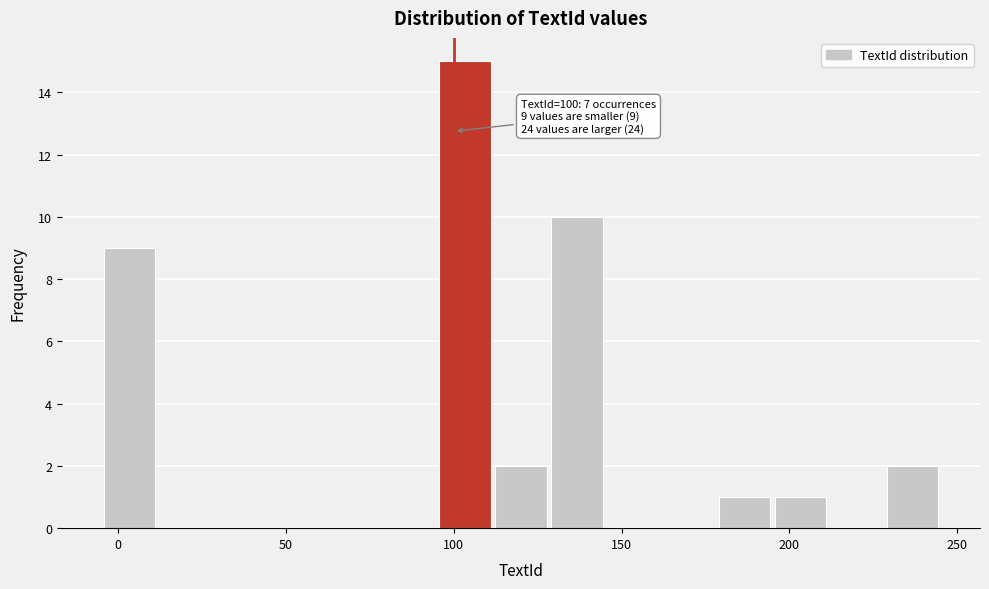

Around what value on the x-axis is the tallest bar? Give the approximate position of its centre, as read against the axis.

105